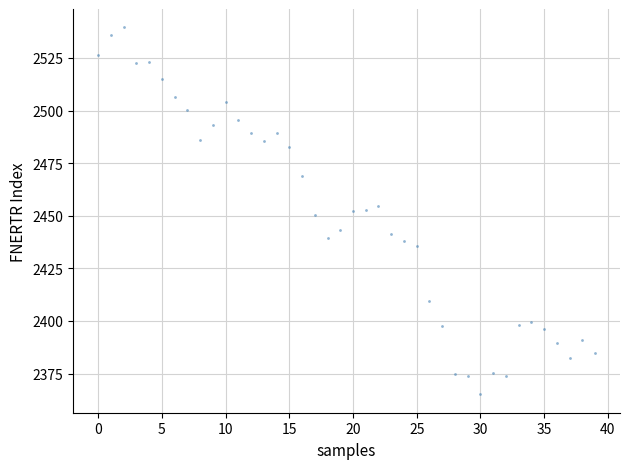

What is the range of Y values (max minus min)?

174.5